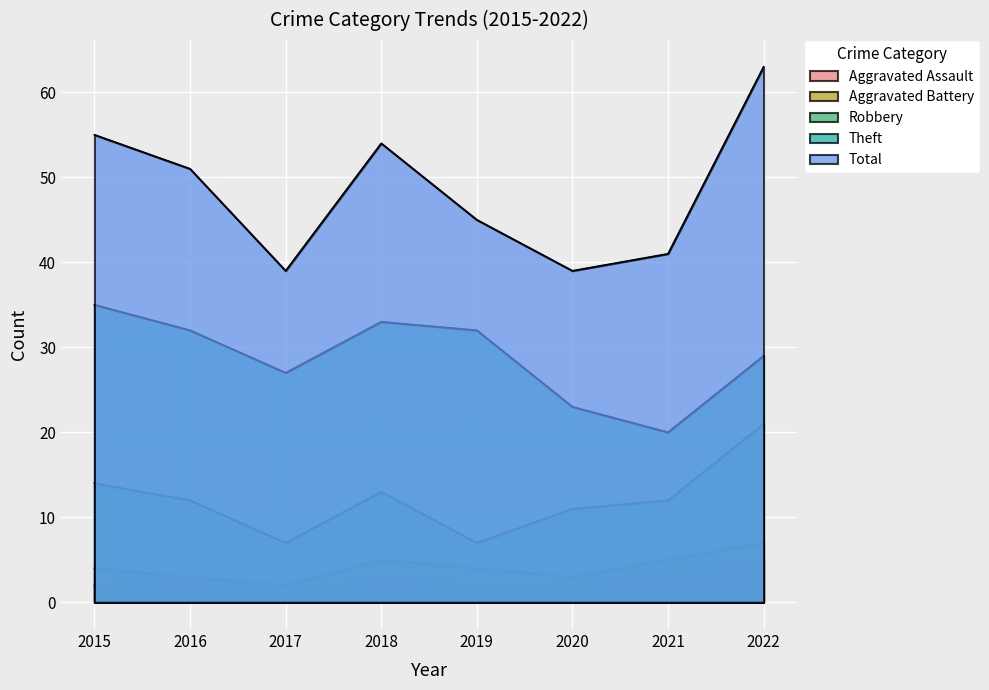

At which label is Total closest to 51?

2016